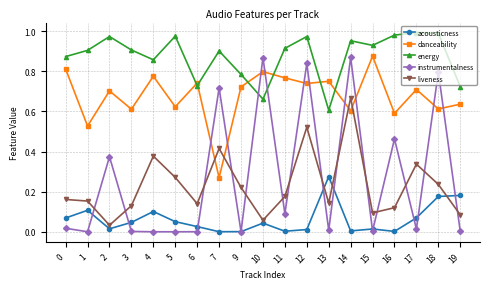

Is it true that energy equals 0.2 at 9?

False